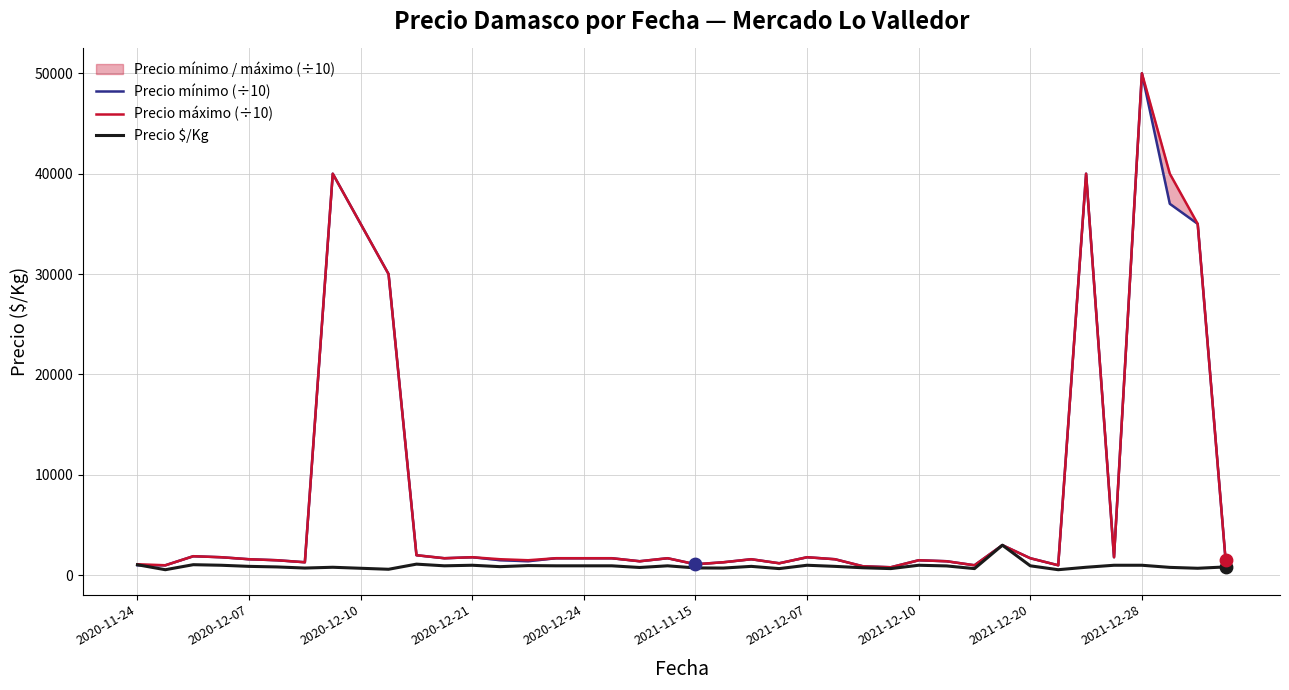

Is the value of Precio $/Kg at 13 greater than the value of Precio máximo (÷10) at 27?

Yes